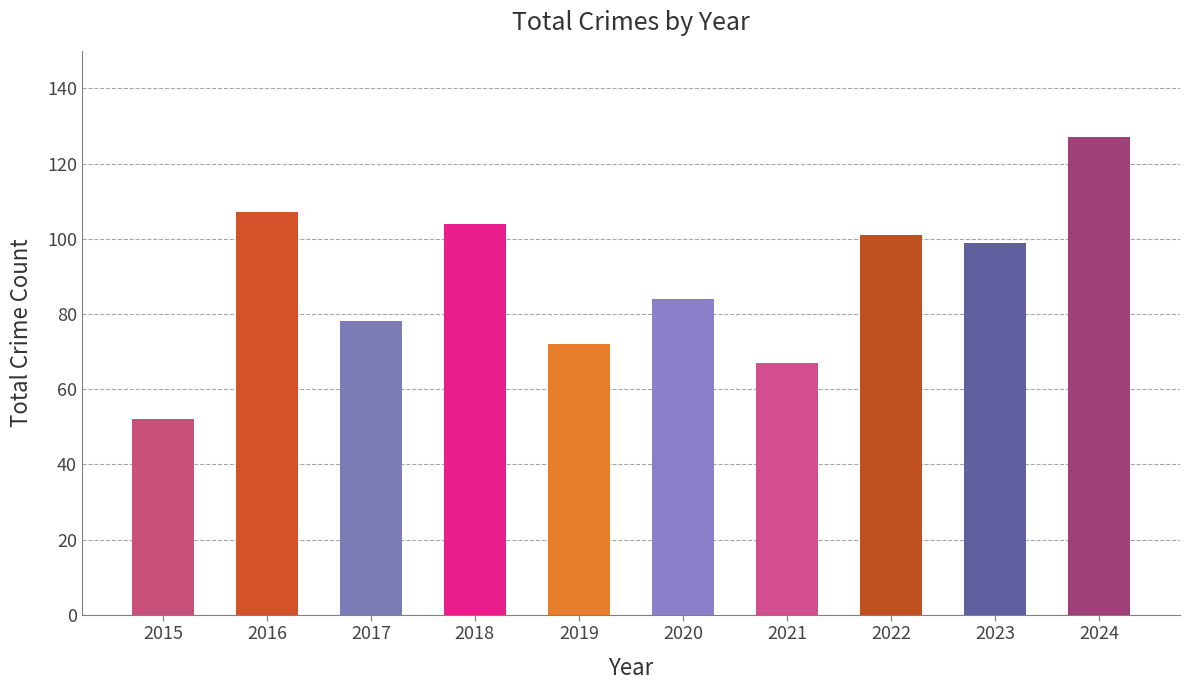

List the labels in order of value, smallest first.

2015, 2021, 2019, 2017, 2020, 2023, 2022, 2018, 2016, 2024